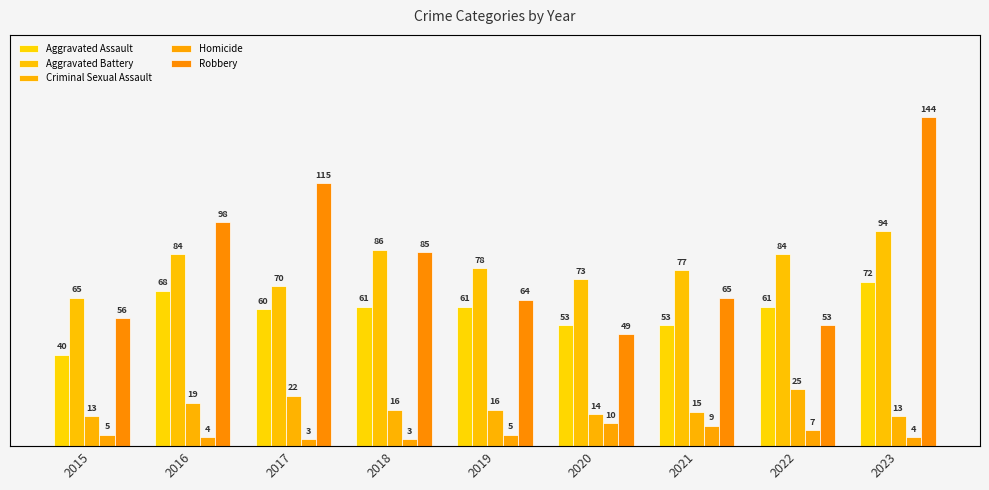

How many data points in Homicide are above 5?

3